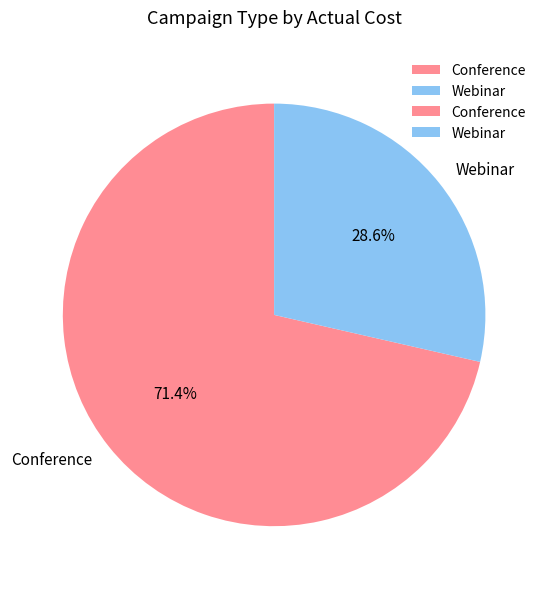

To the nearest percent, what is the combined percentage of Webinar and Conference?

100%